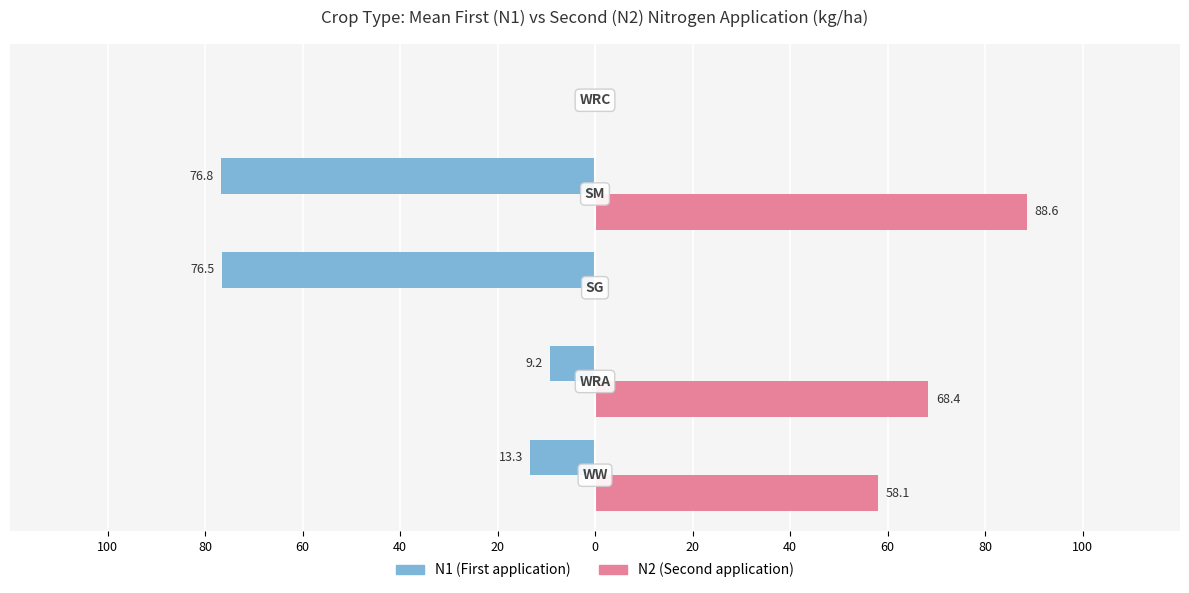

The N2 series shows -56.7 at 20. True or false?

False